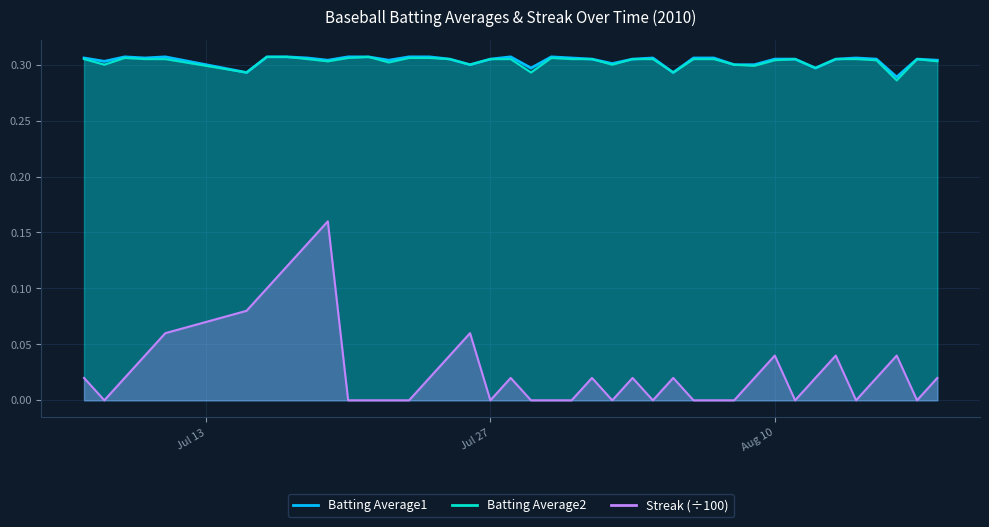

Does the chart display data point markers on the line(s)?

No